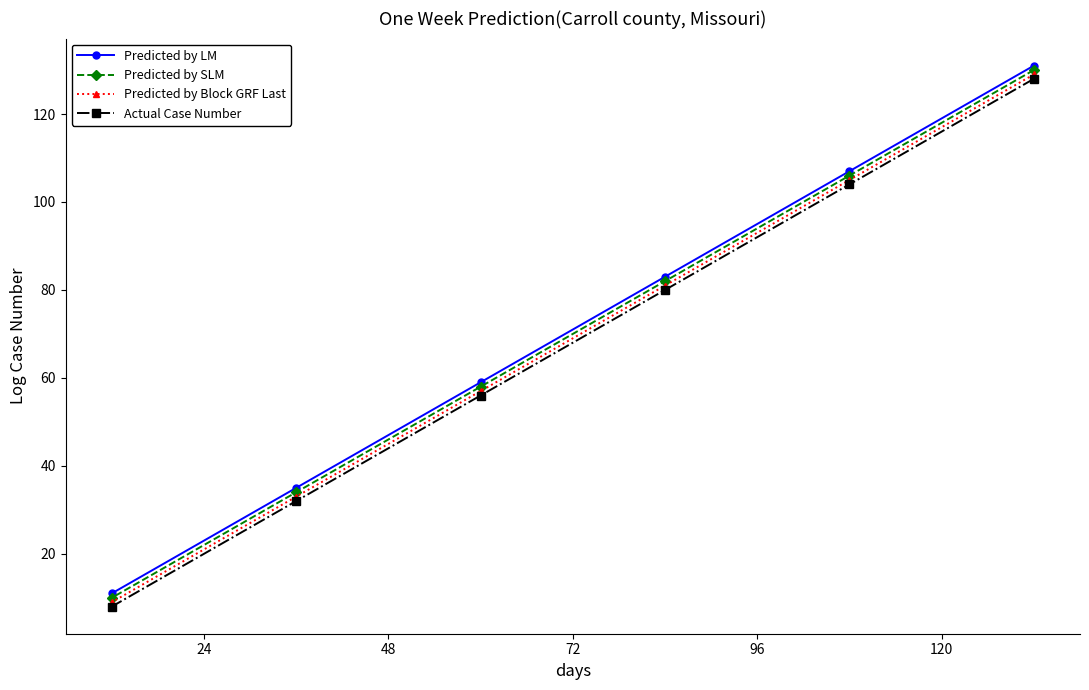

Count the number of data series in this chart.

4